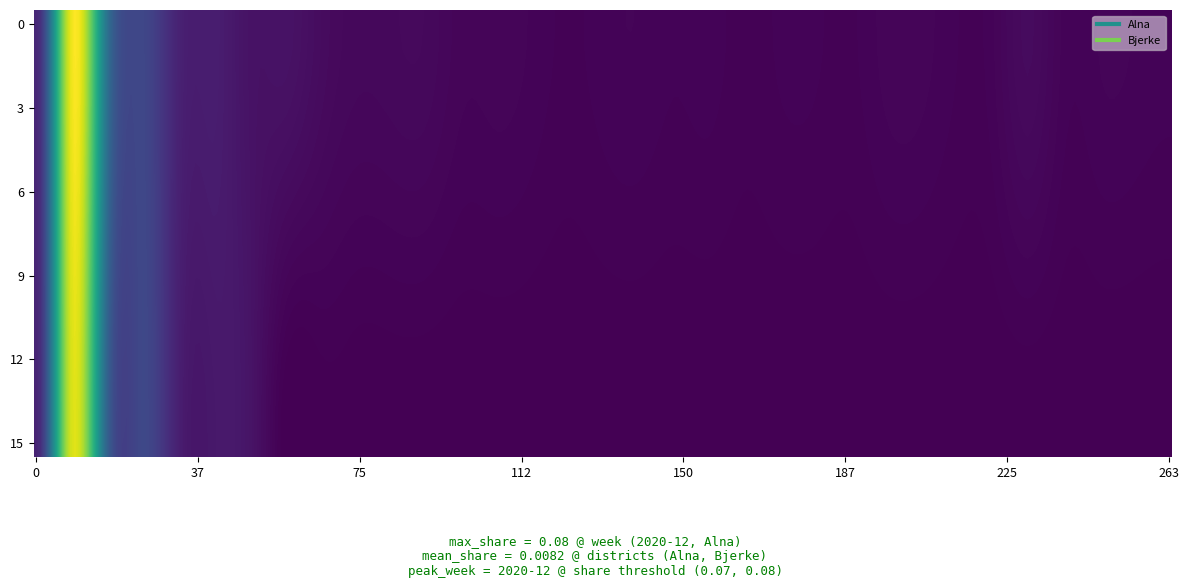

True or false: Alna has a value of 0.0 at 8.

True